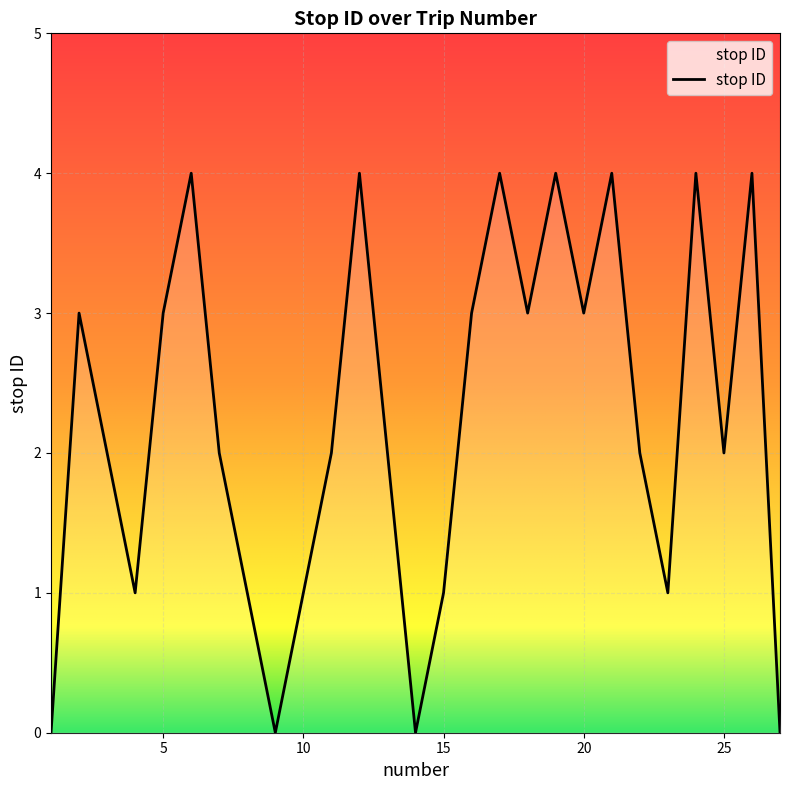

What is the maximum value shown in the chart?

4